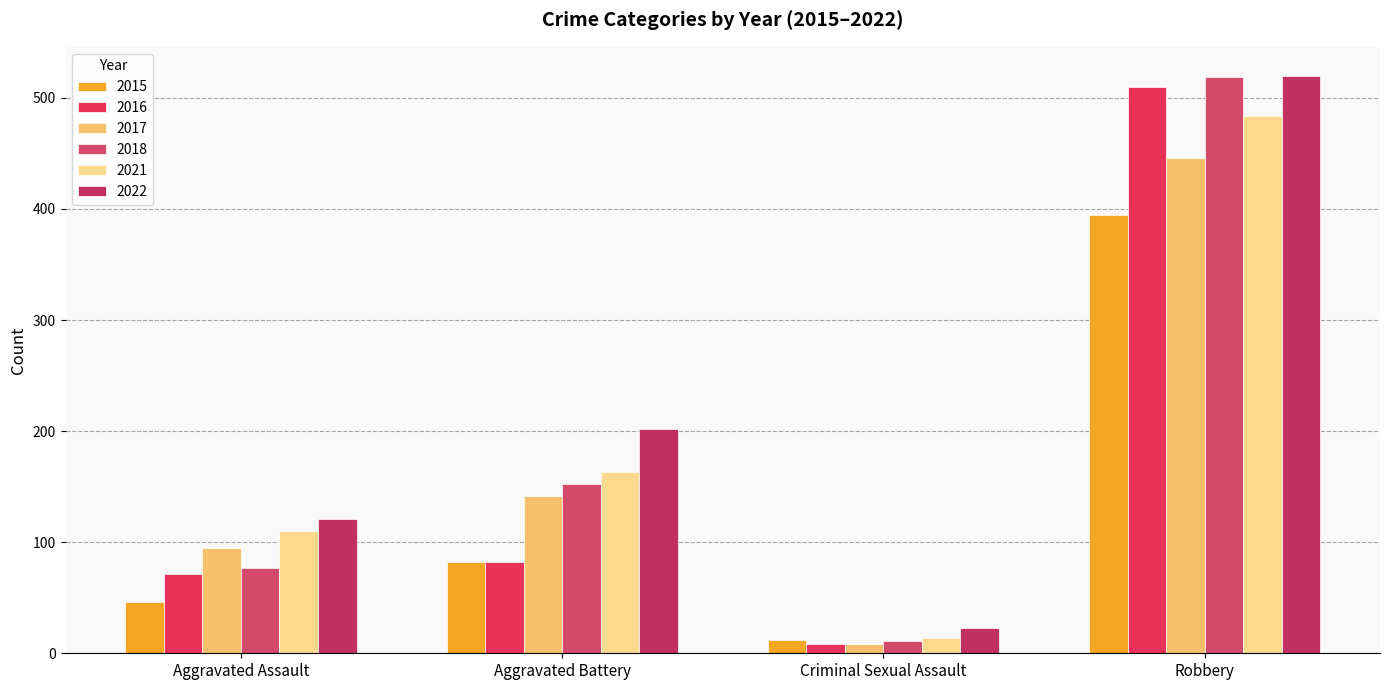

At which category does the chart reach its minimum across all series?

Criminal Sexual Assault